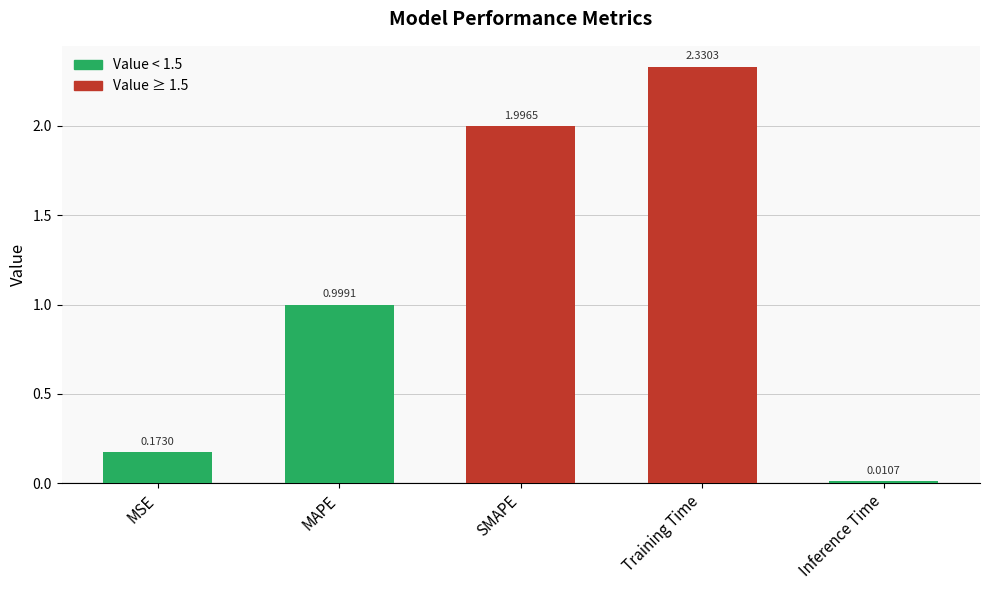

Rank the categories by value from highest to lowest.

Training Time, SMAPE, MAPE, MSE, Inference Time